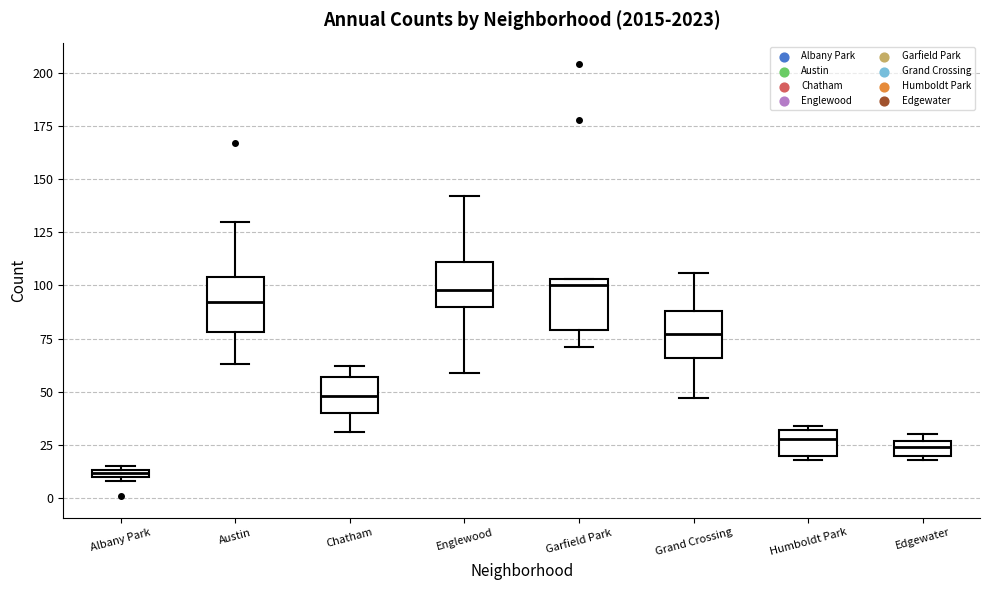

Where does the upper whisker of the box for Austin end on the y-axis? The values are not printed on the chart, so give them approximately, as read against the axis.

130